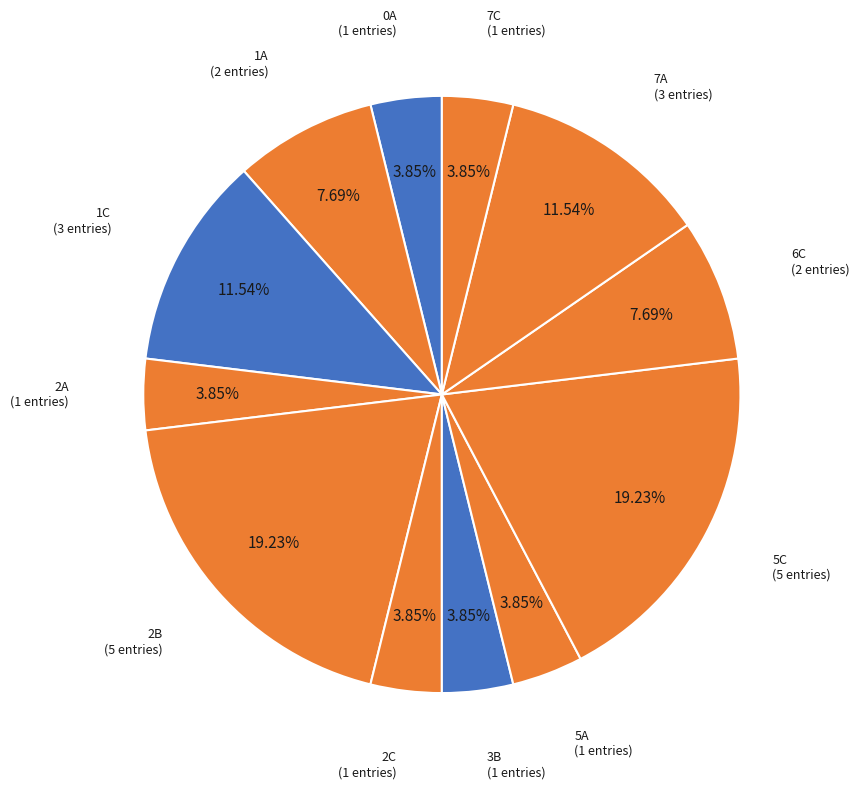

How many segments does this pie chart have?

12